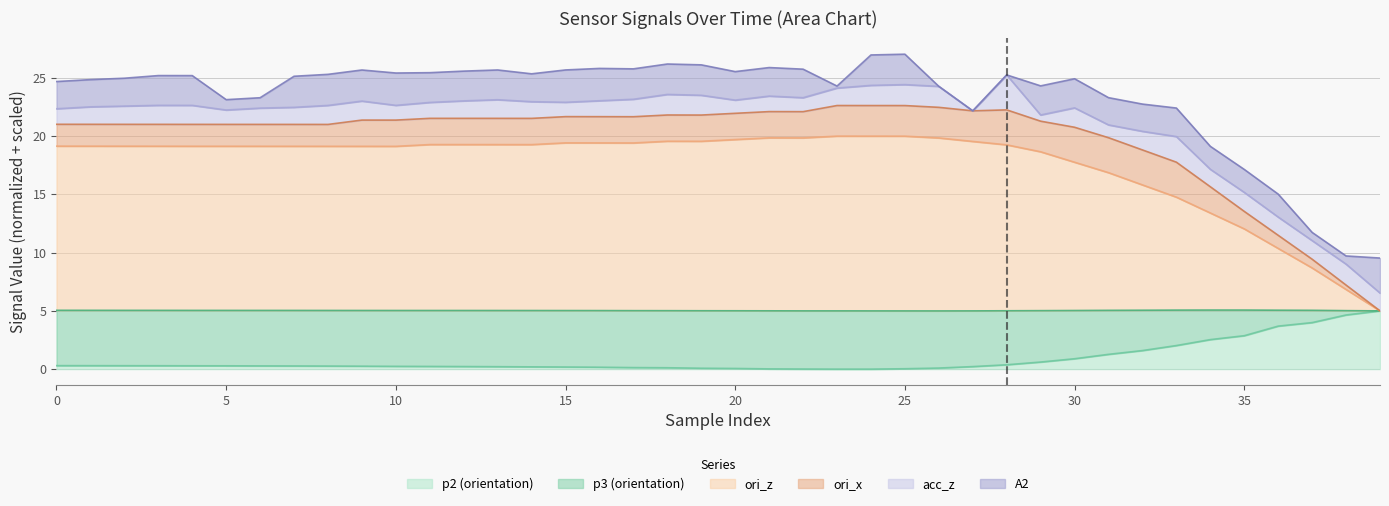

Does the chart display data point markers on the line(s)?

No